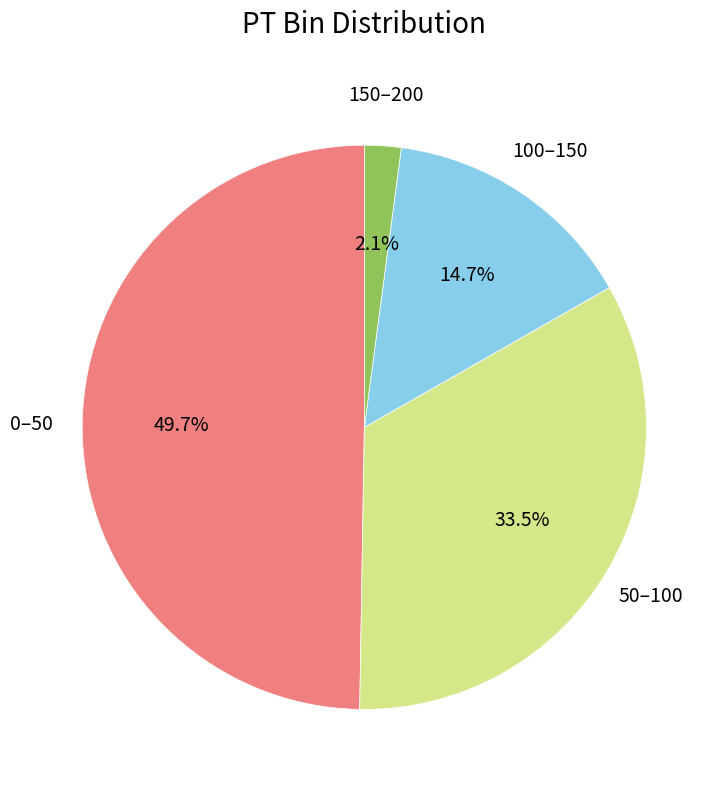

Does any single category account for the majority?

No